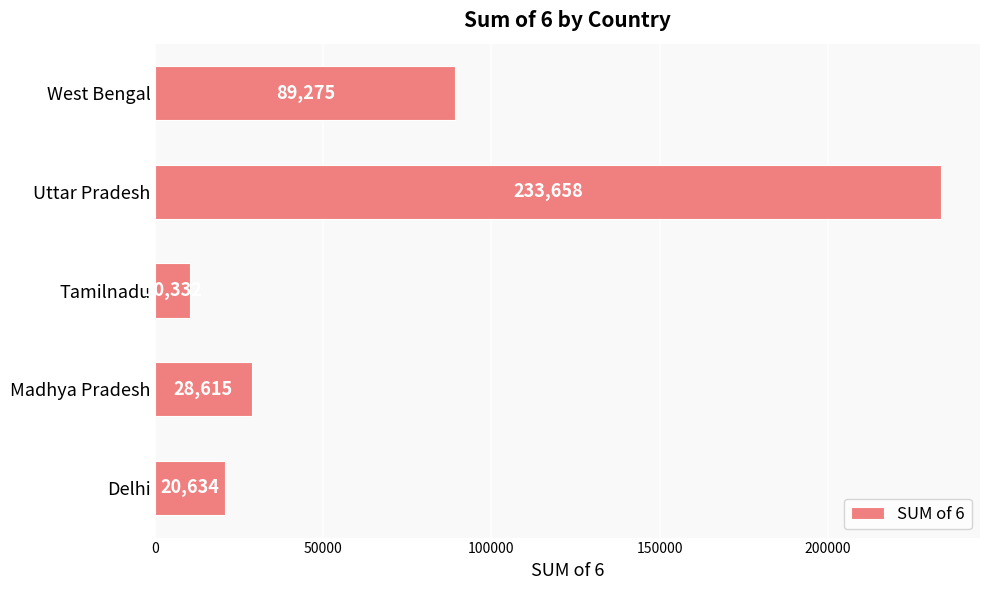

The value at Madhya Pradesh is 41850. True or false?

False